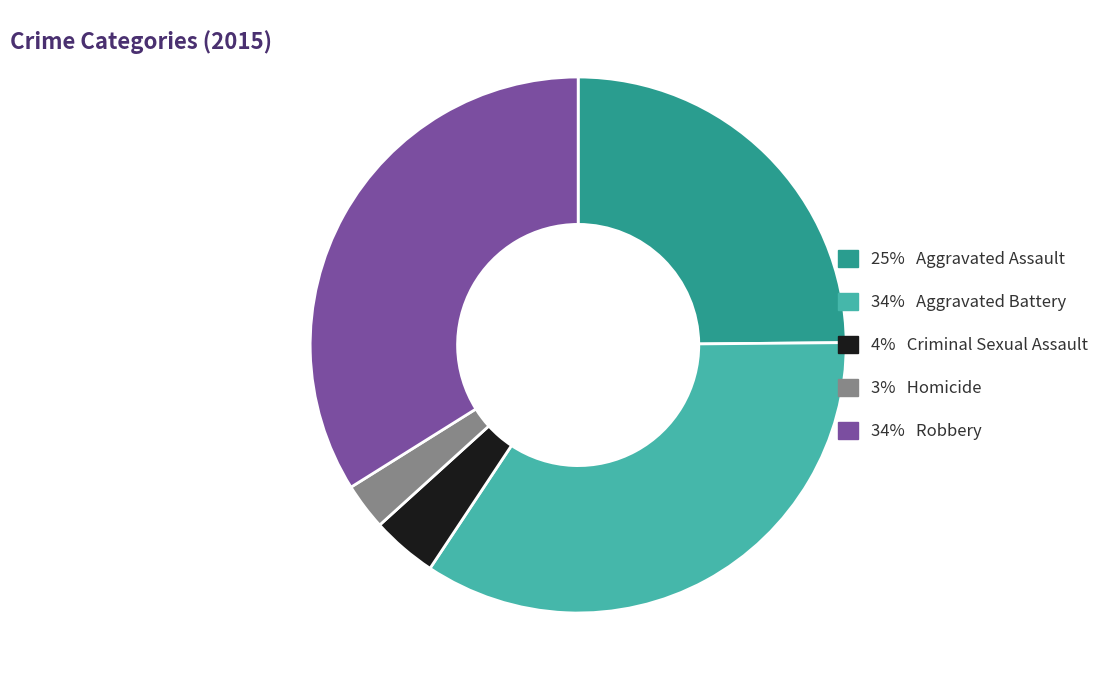

Does any single category account for the majority?

No